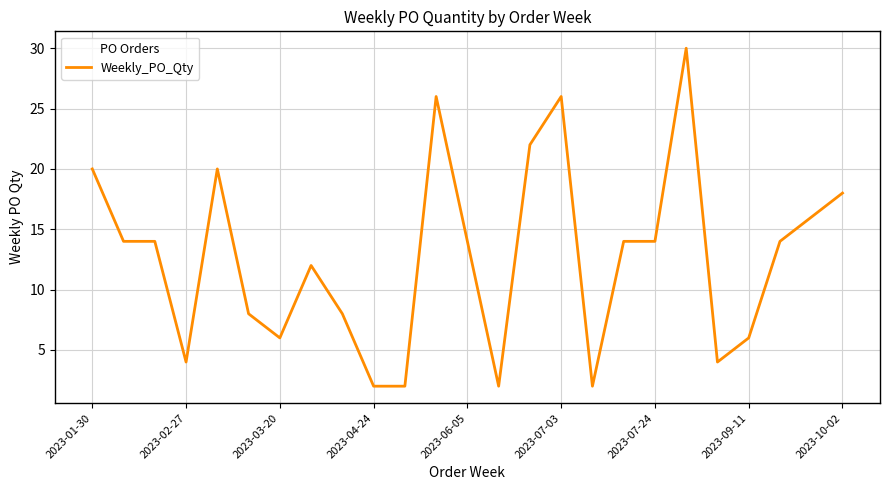

What is the maximum value shown in the chart?

30